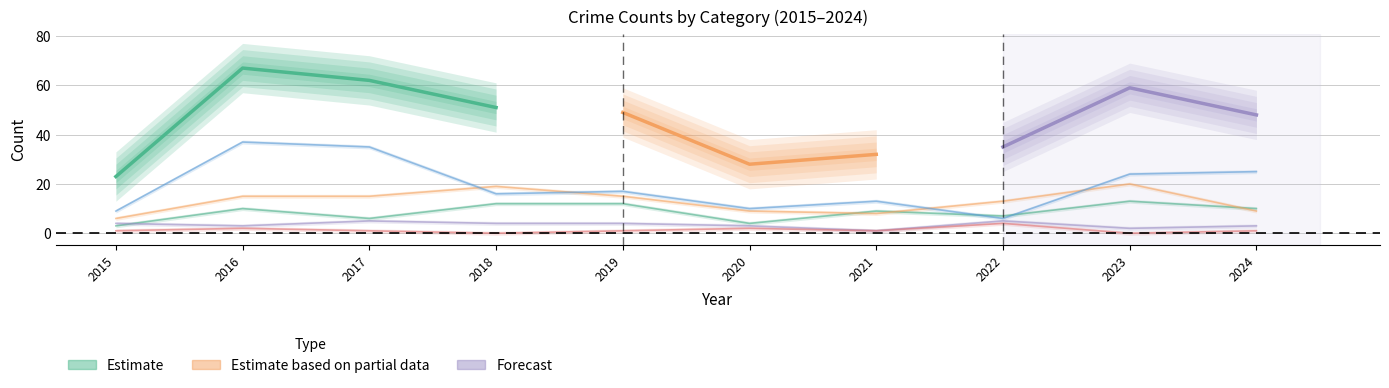

What is the value of the Criminal Sexual Assault point at the 1st from the left?

4